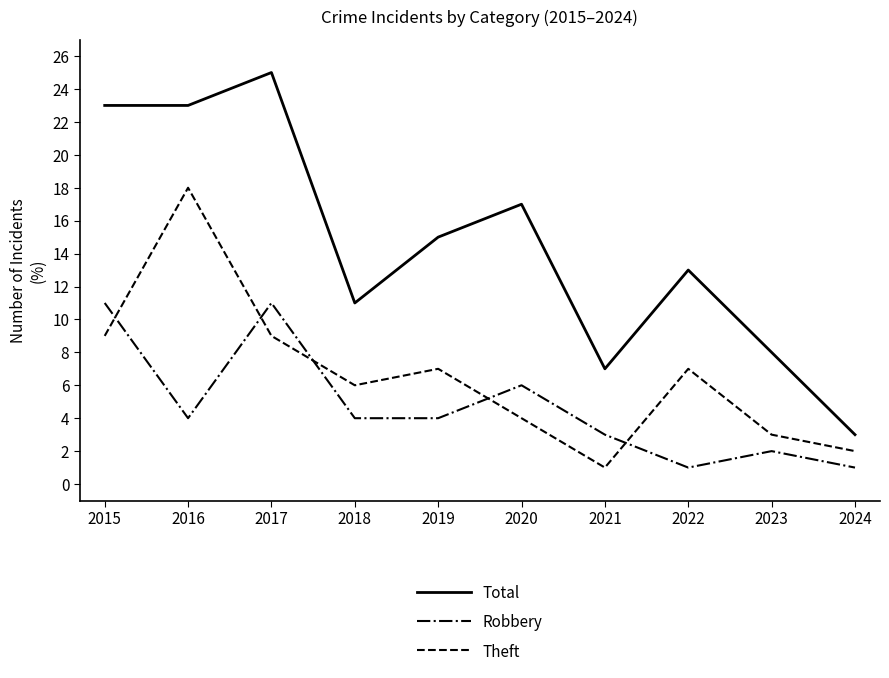

Where is the first local maximum for Theft?

2016